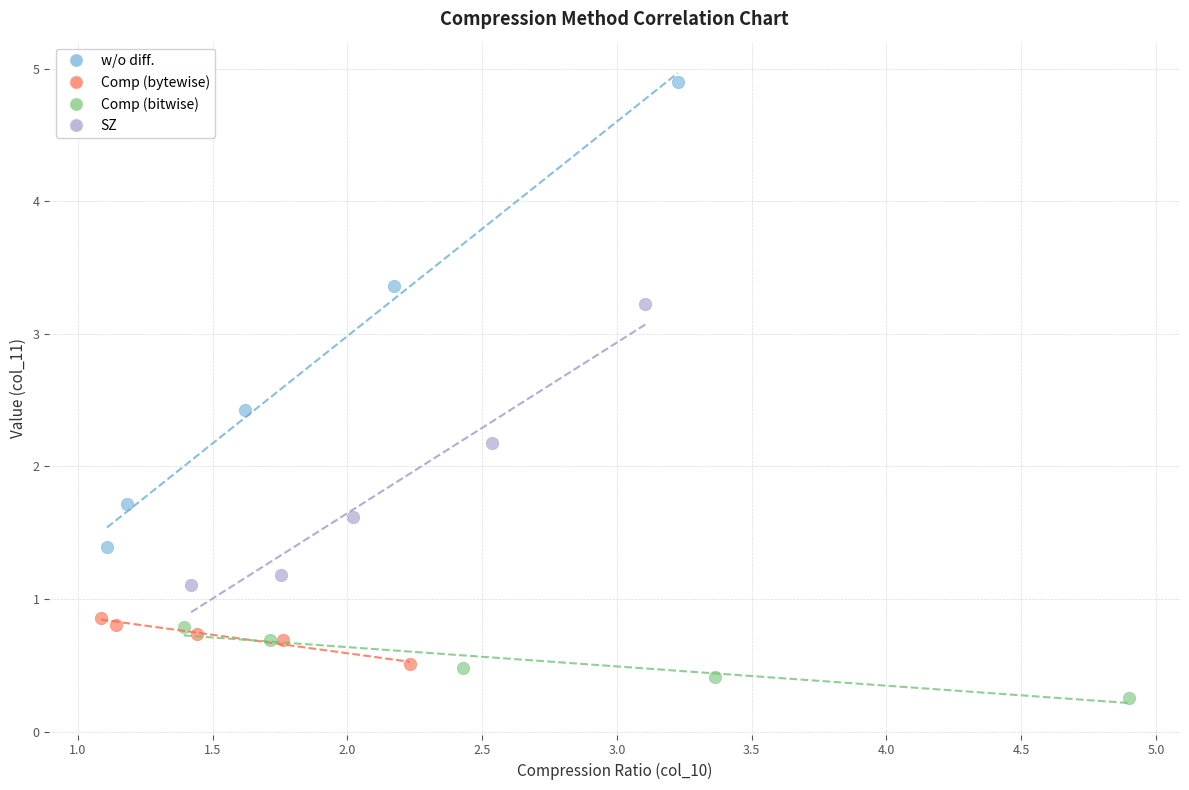

Which series reaches the maximum Y coordinate?

w/o diff.